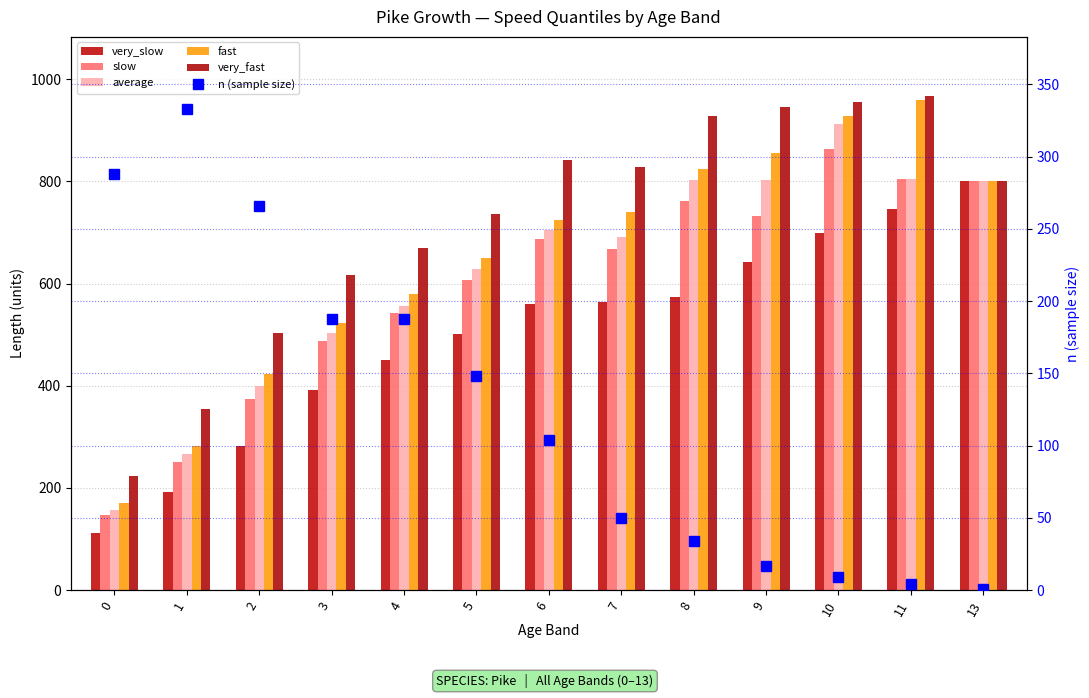

What is the difference between the second highest and second lowest values in the very_slow series?

555